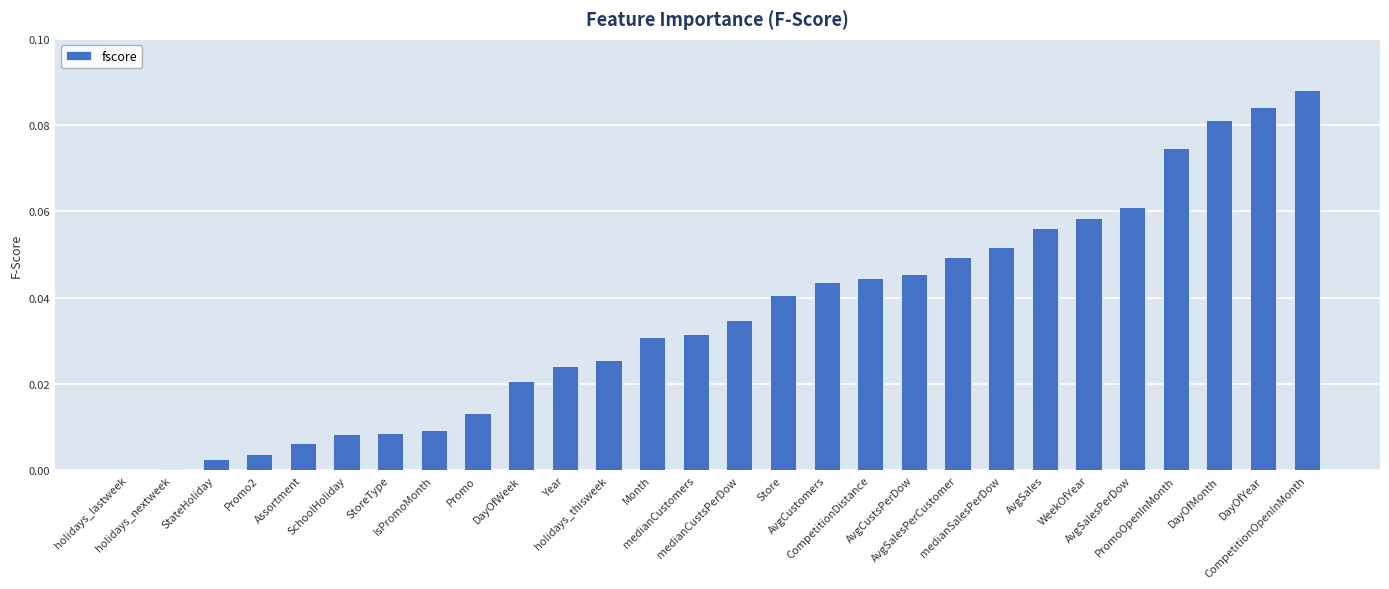

Are the bars horizontal?

No